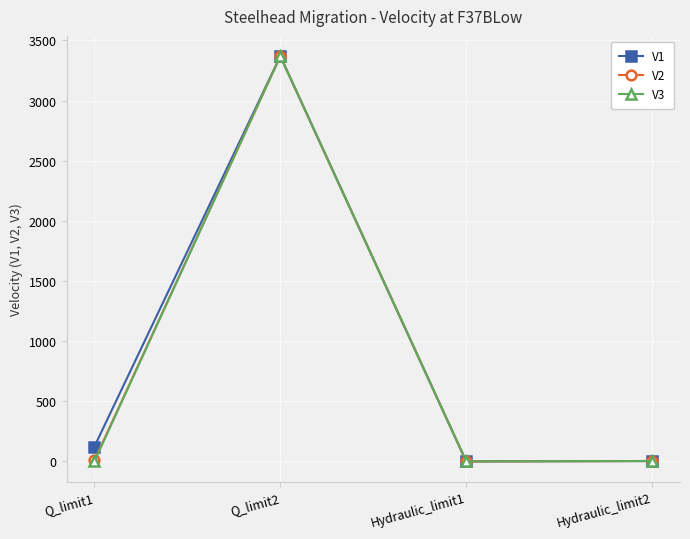

What is the label of the 1st point from the left?

Q_limit1